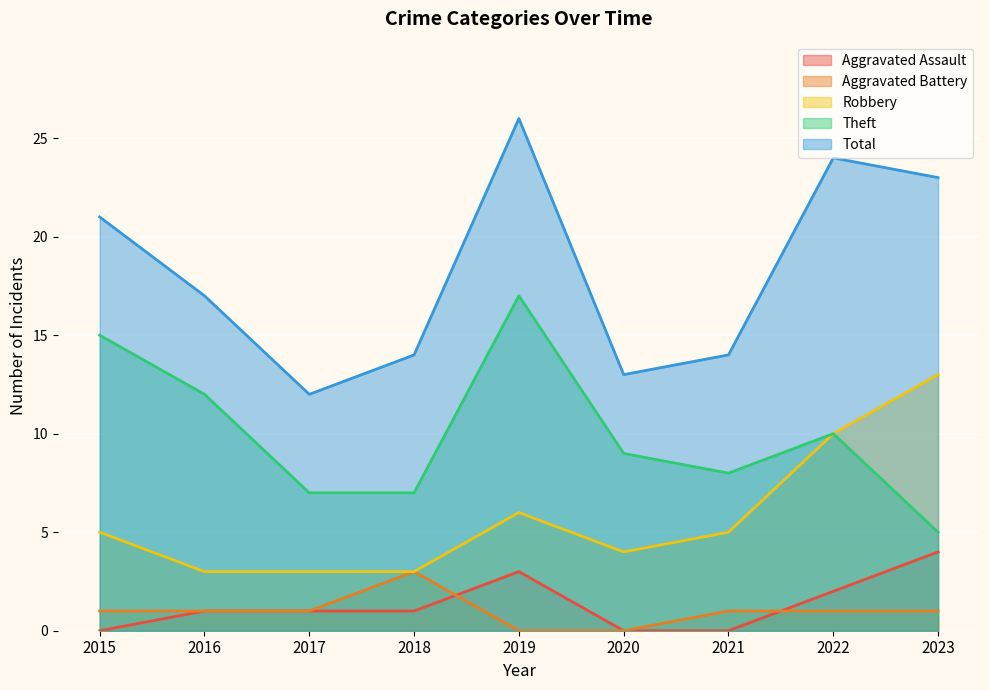

Is the value of Aggravated Battery at 2021 greater than the value of Aggravated Assault at 2021?

Yes